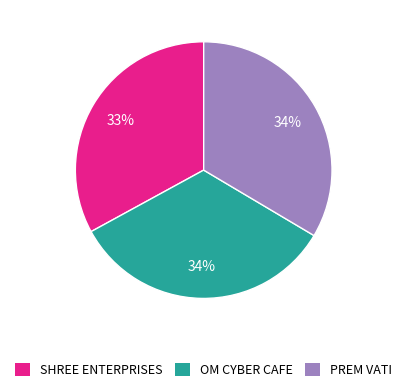

To the nearest percent, what portion does OM CYBER CAFE represent?

34%